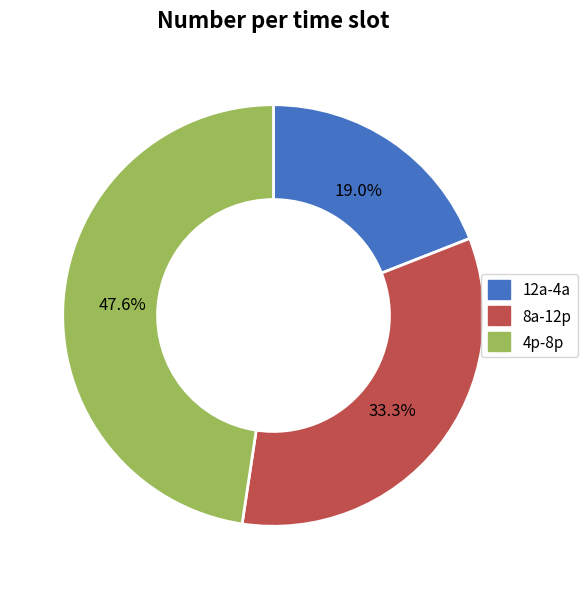

How many slices are in this pie chart?

3